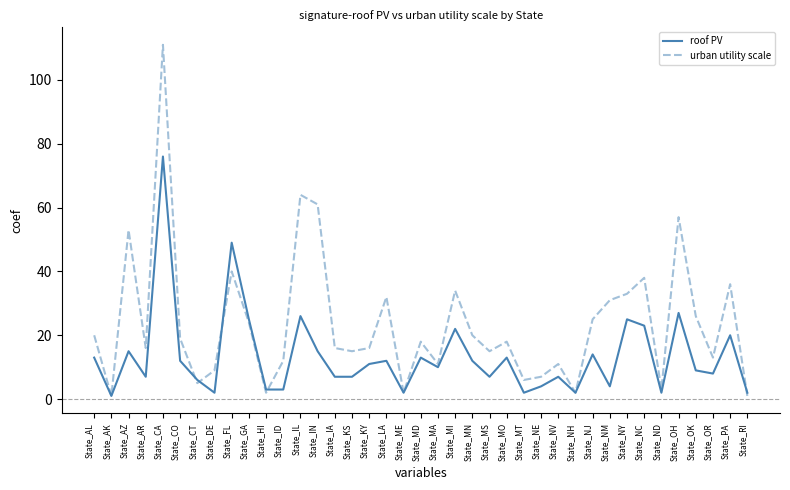

Reading left to right, list all the values displayed in this chart.

roof PV: 13	1	15	7	76	12	6	2	49	25	3	3	26	15	7	7	11	12	2	13	10	22	12	7	13	2	4	7	2	14	4	25	23	2	27	9	8	20	2
urban utility scale: 20	1	53	16	111	19	5	9	40	24	2	12	64	61	16	15	16	32	2	18	11	34	20	15	18	6	7	11	2	25	31	33	38	3	57	26	13	36	1